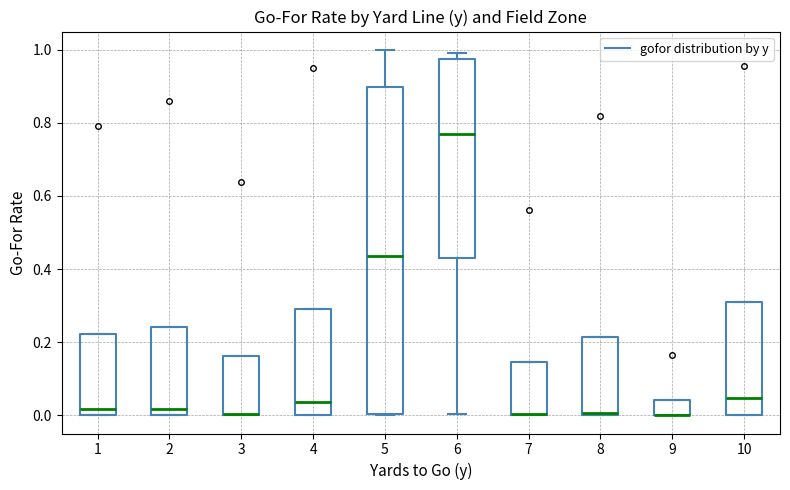

Reading left to right, read every box against the y-axis: the position of its median line, the range the box covers, and the ends of its whiskers. The values are not printed on the chart, so give them approximately, as read against the axis.

1: median 0.02, box 0.00 to 0.22, whiskers 0.00 to 0.22
2: median 0.02, box 0.00 to 0.24, whiskers 0.00 to 0.24
3: median 0.00 (drawn on the box's lower edge), box 0.00 to 0.16, whiskers 0.00 to 0.16
4: median 0.04, box 0.00 to 0.30, whiskers 0.00 to 0.30
5: median 0.44, box 0.00 to 0.90, whiskers 0.00 to 1.00
6: median 0.78, box 0.42 to 0.98, whiskers 0.00 to 1.00
7: median 0.00 (drawn on the box's lower edge), box 0.00 to 0.14, whiskers 0.00 to 0.14
8: median 0.00 (just above the box's lower edge), box 0.00 to 0.22, whiskers 0.00 to 0.22
9: median 0.00 (drawn on the box's lower edge), box 0.00 to 0.04, whiskers 0.00 to 0.04
10: median 0.04, box 0.00 to 0.30, whiskers 0.00 to 0.30